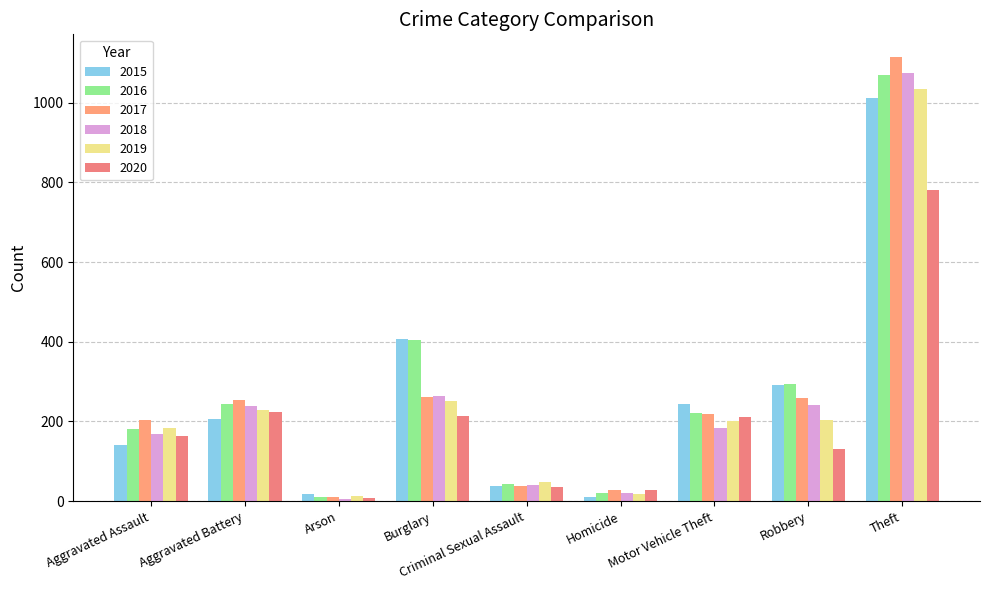

How many series are shown in this chart?

6